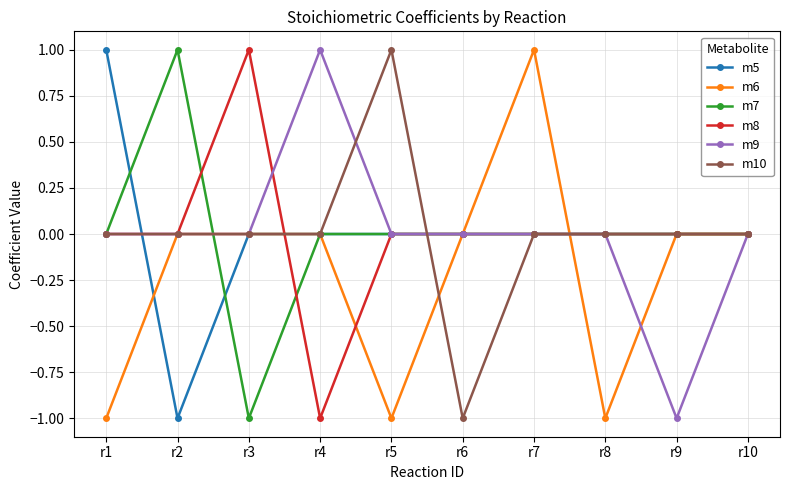

Is the value of m9 at r7 greater than the value of m6 at r8?

Yes